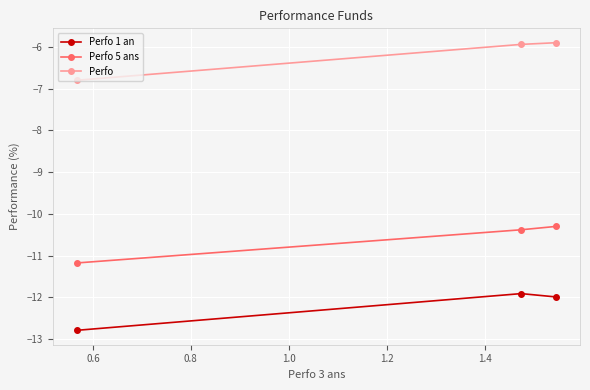

What is the average value of the Perfo 1 an series?

-12.2